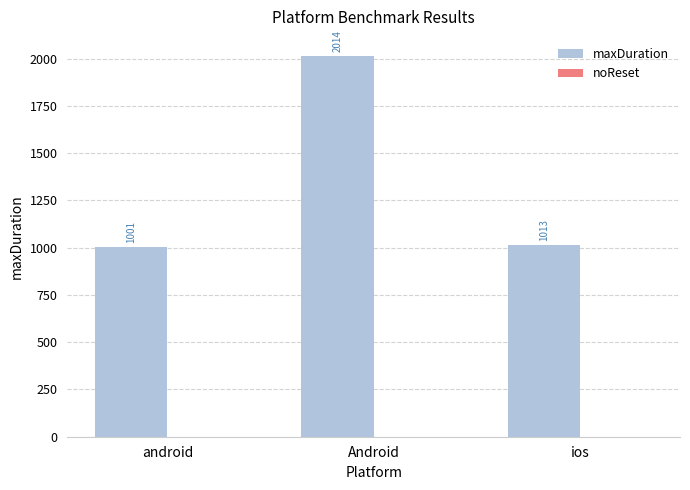

Approximately how many times larger is the value at android compared to ios?

1.0